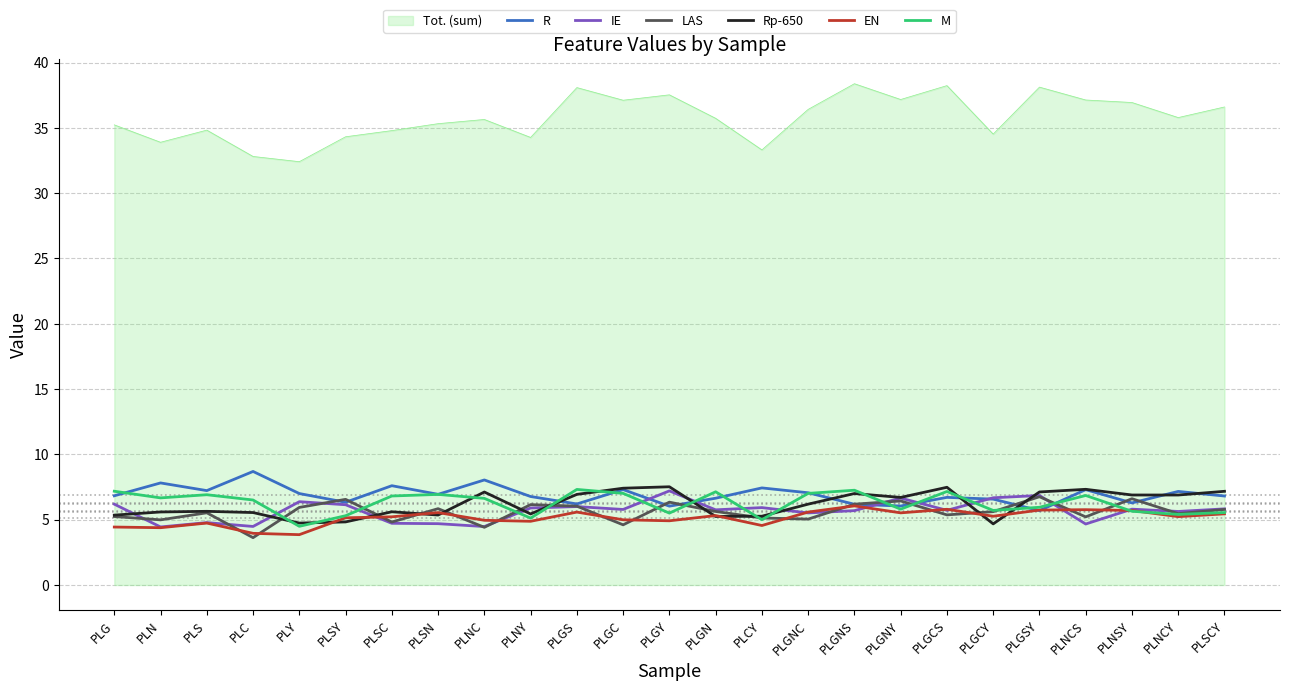

What position from the left is PLGCS?

19